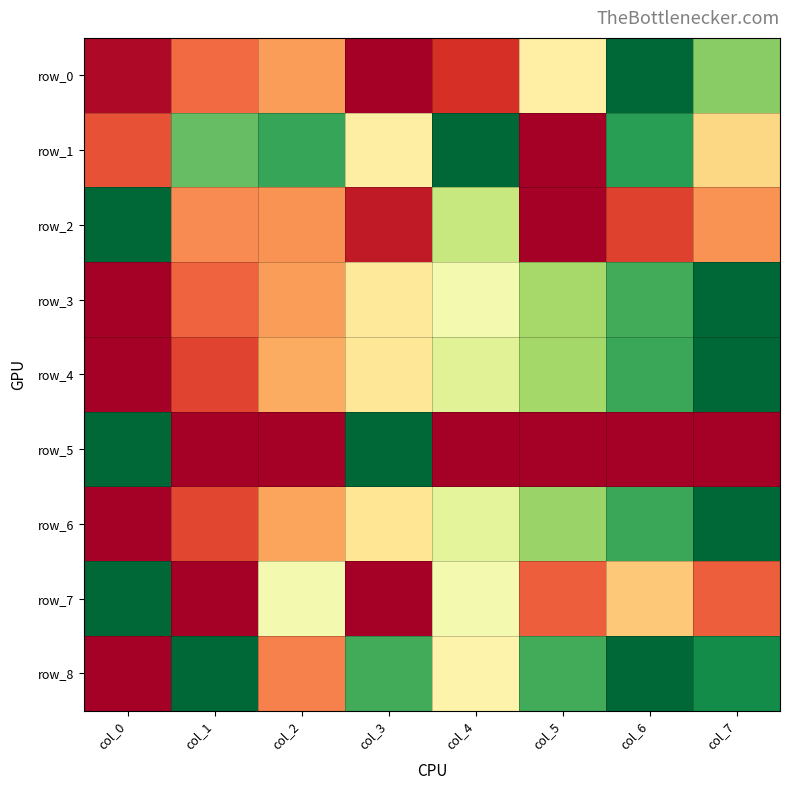

Which series has the widest spread of values?

row_0